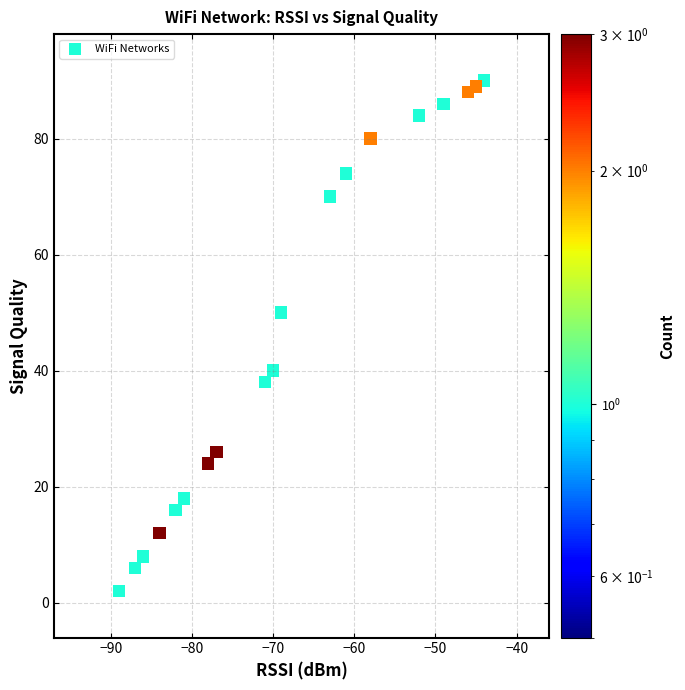

What Y value in the scatter plot is closest to 46?

50